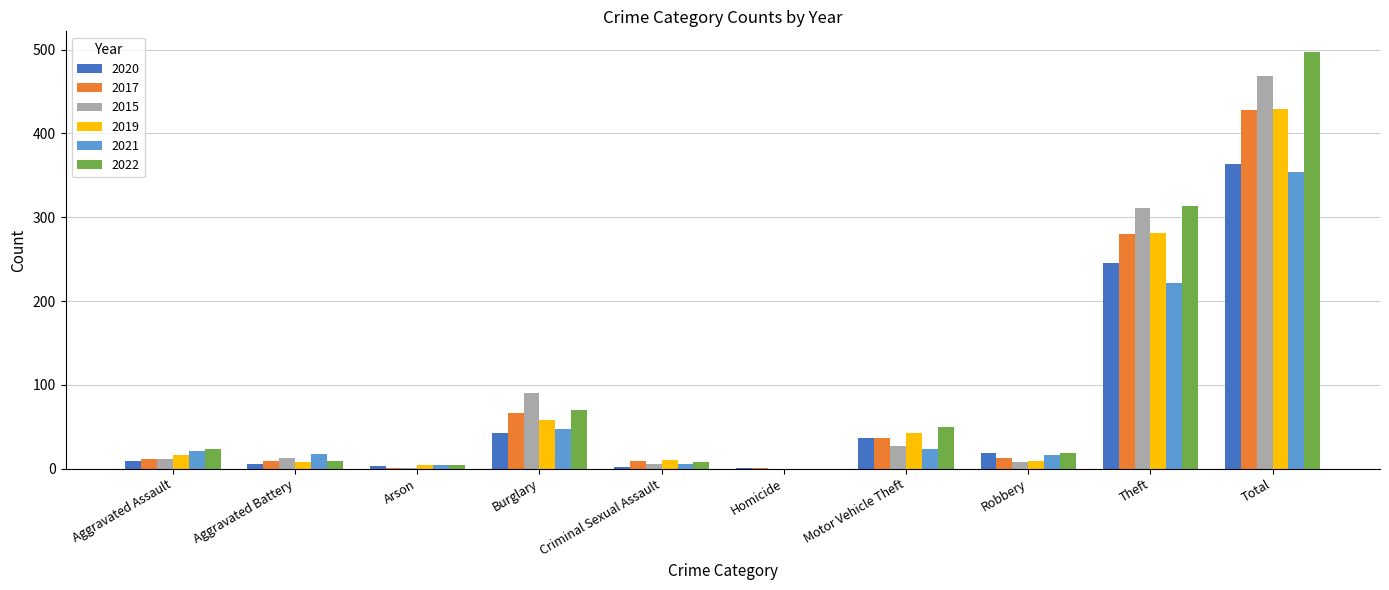

Where is 2021 nearest to the value 177?

Theft